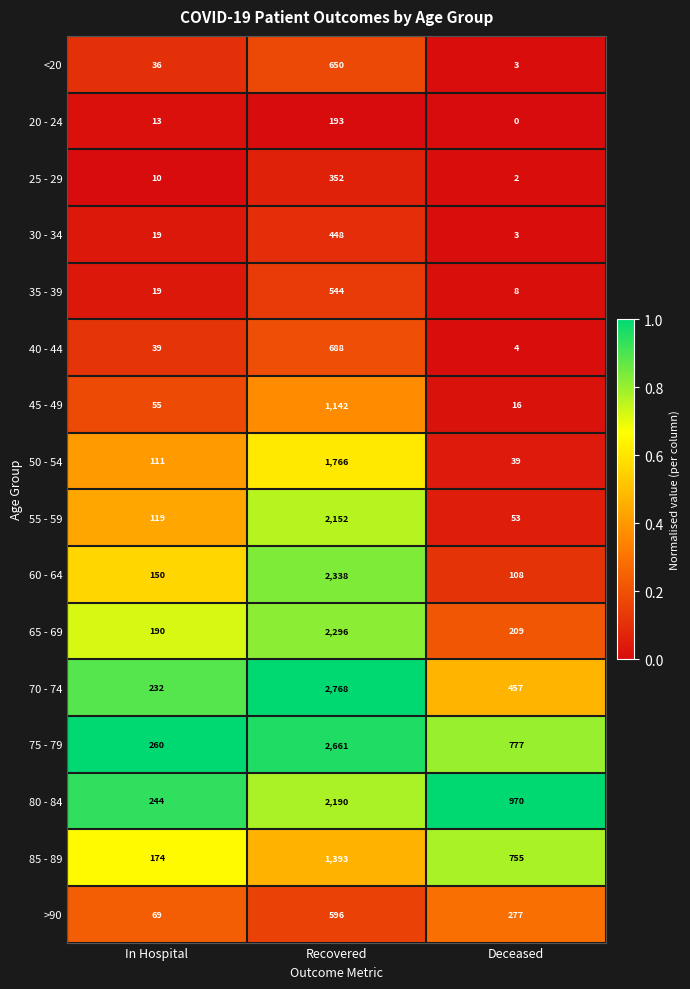

What is the total value across all series at In Hospital?

1740